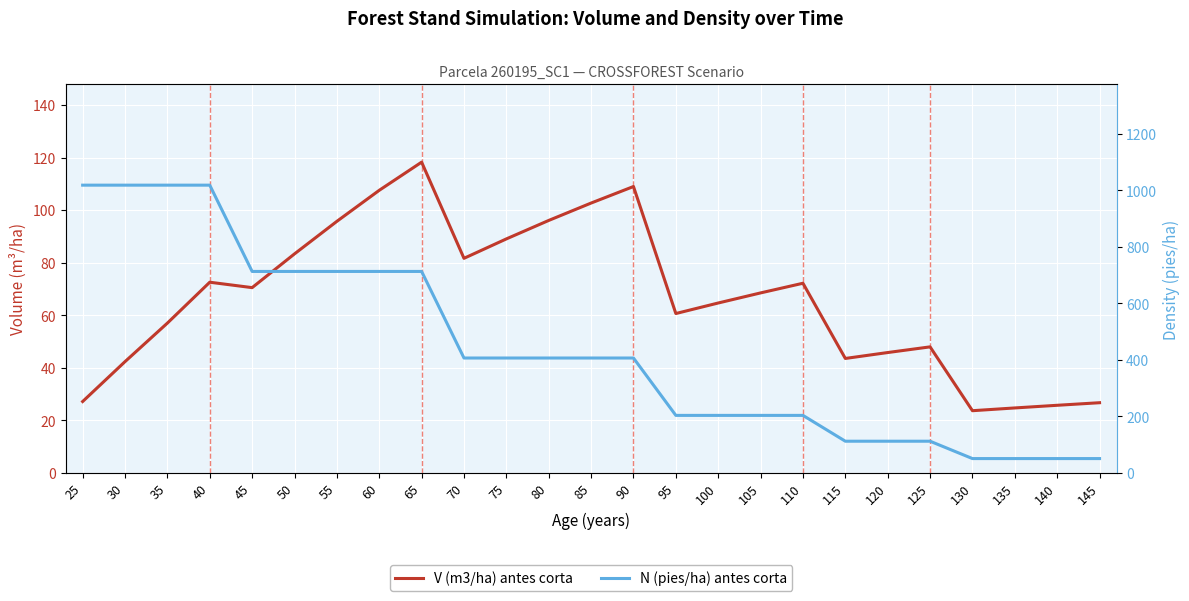

What is the spread (max minus min) of values at 40?

946.1